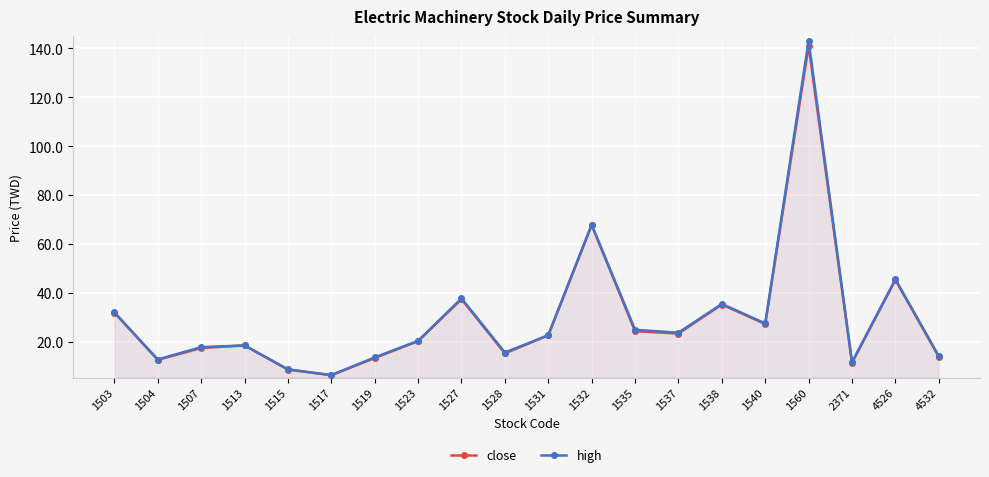

At which category does the chart reach its peak across all series?

1560